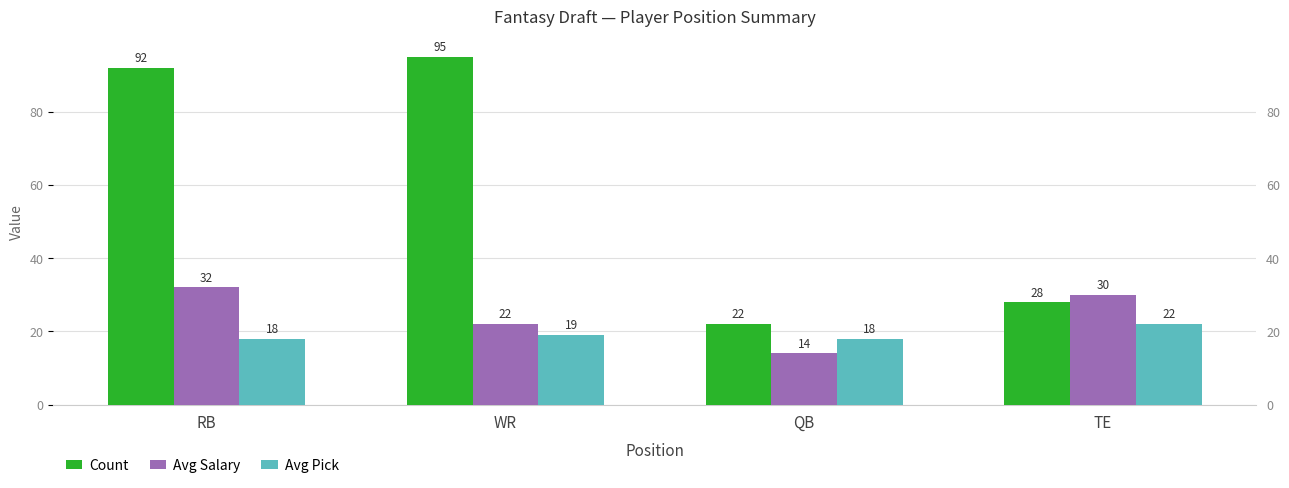

Reading left to right, extract all data points from this chart.

Count: RB=92	WR=95	QB=22	TE=28
Avg Salary: RB=32	WR=22	QB=14	TE=30
Avg Pick: RB=18	WR=19	QB=18	TE=22